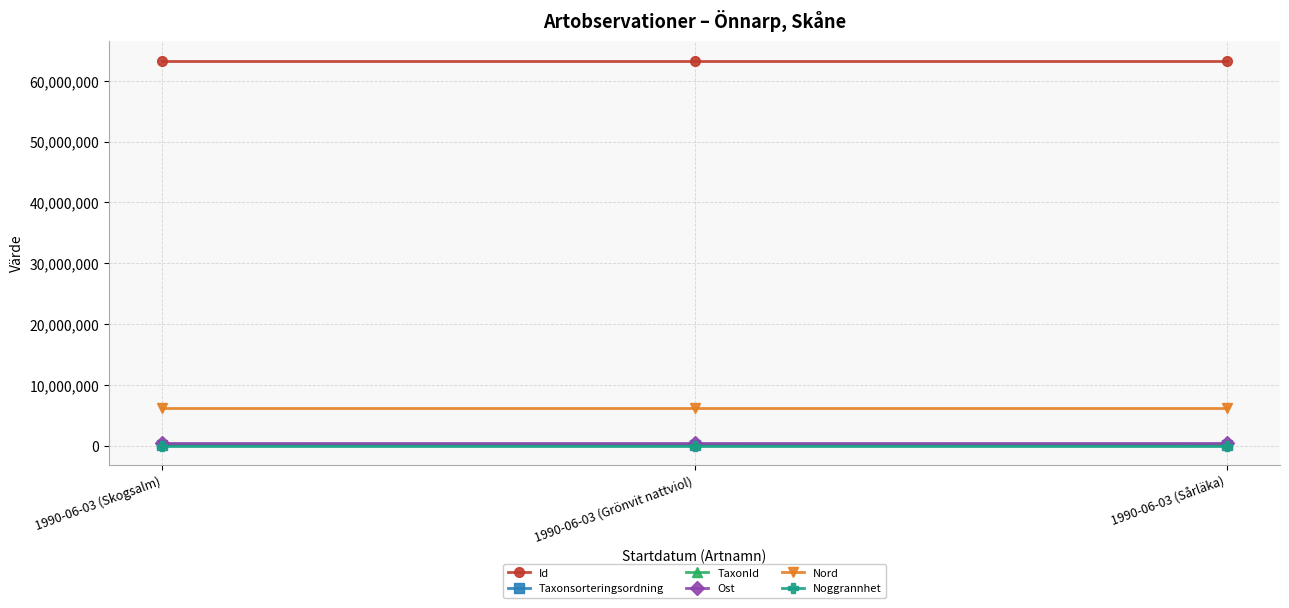

What is the sum of the Noggrannhet values at 1990-06-03 (Grönvit nattviol) and 1990-06-03 (Skogsalm)?

200.0